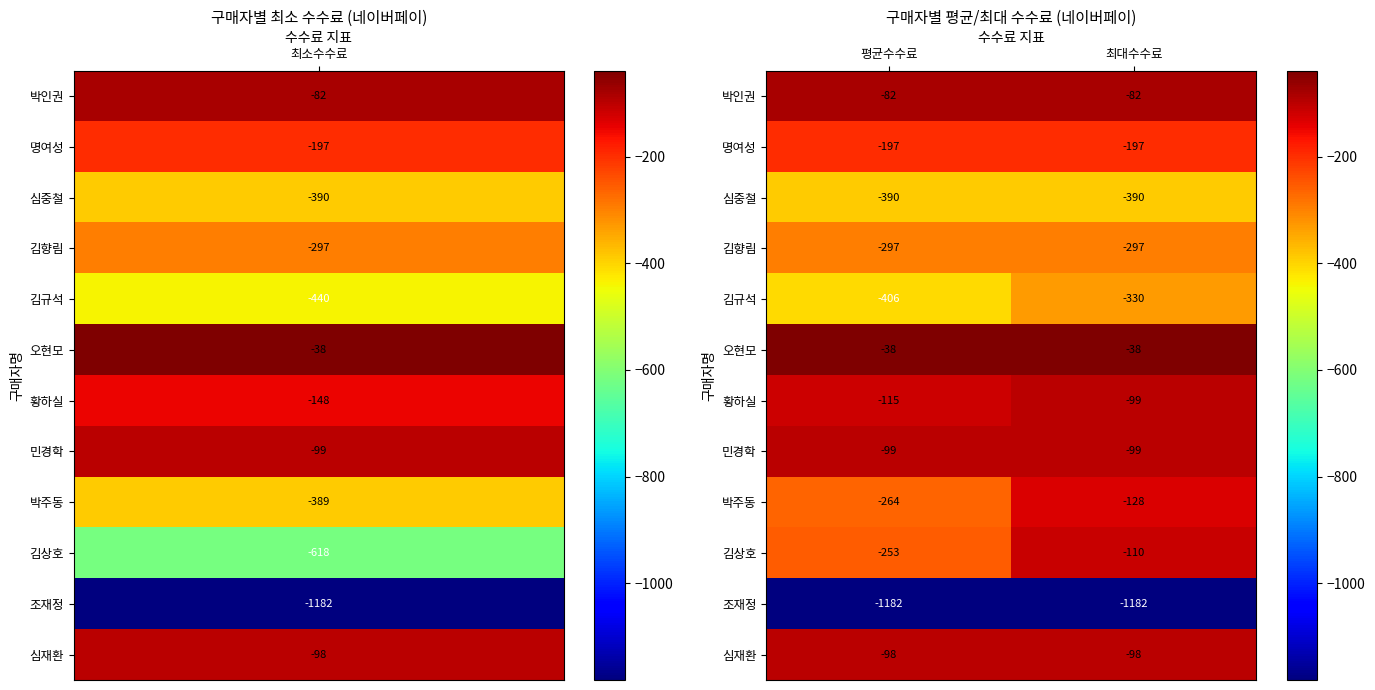

What is the maximum value shown in the chart?

-38